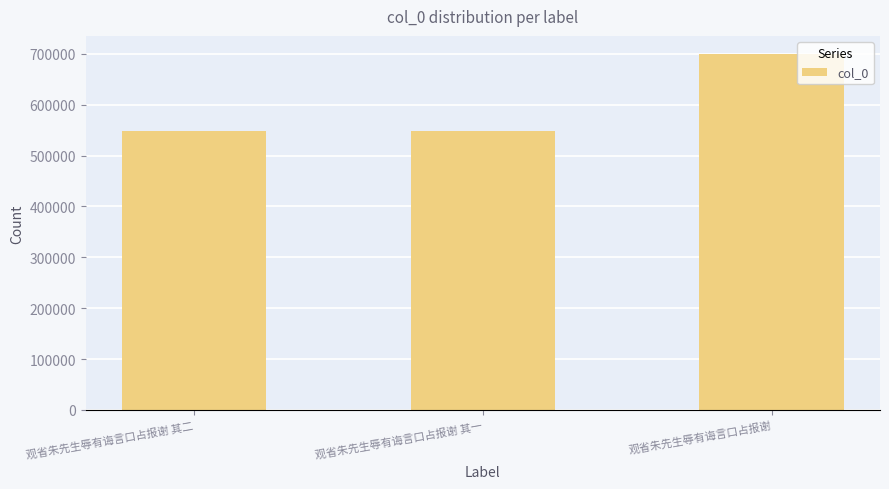

Between 观省朱先生辱有诲言口占报谢 其一 and 观省朱先生辱有诲言口占报谢, which is larger?

观省朱先生辱有诲言口占报谢